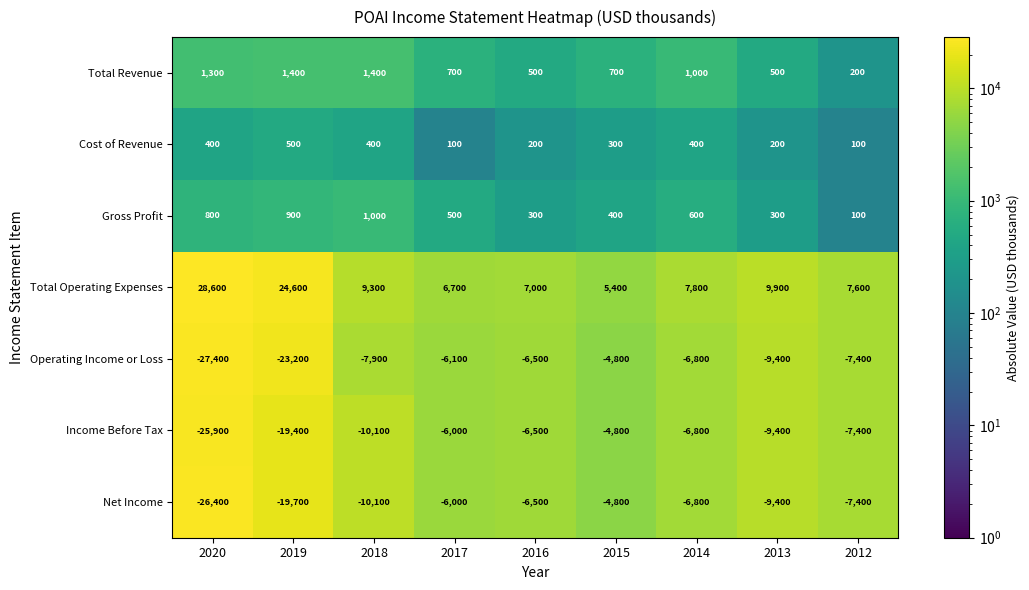

What is the sum of all Cost of Revenue values?

2600